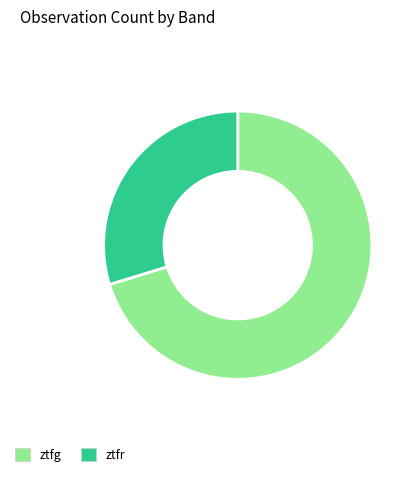

How many slices are in this pie chart?

2